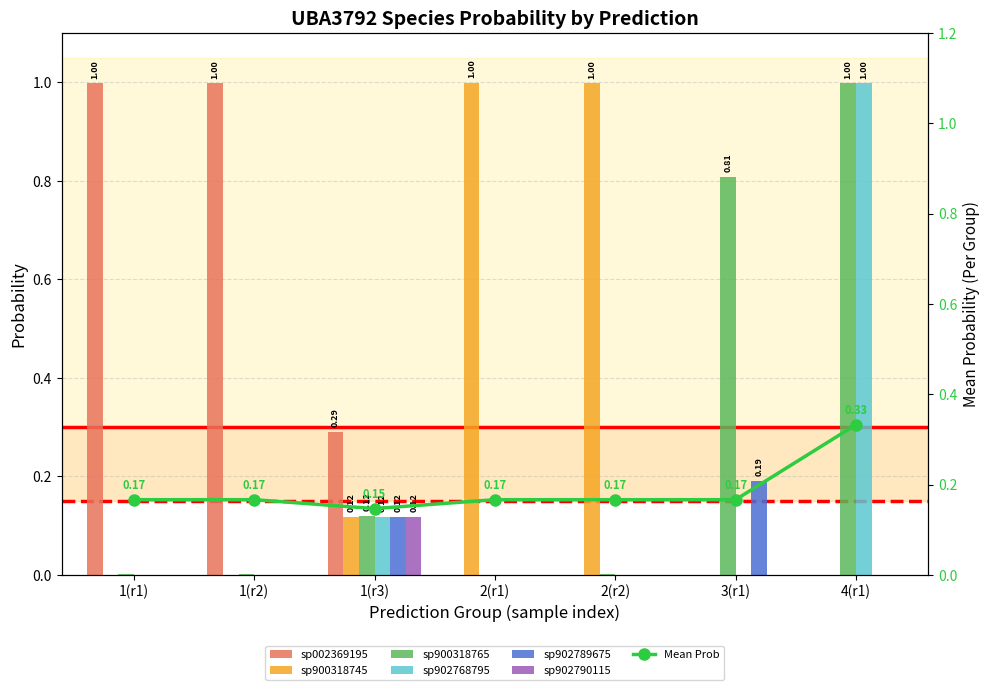

Is it true that s__UBA3792 sp900318765 equals 1.4 at 3(r1)?

False